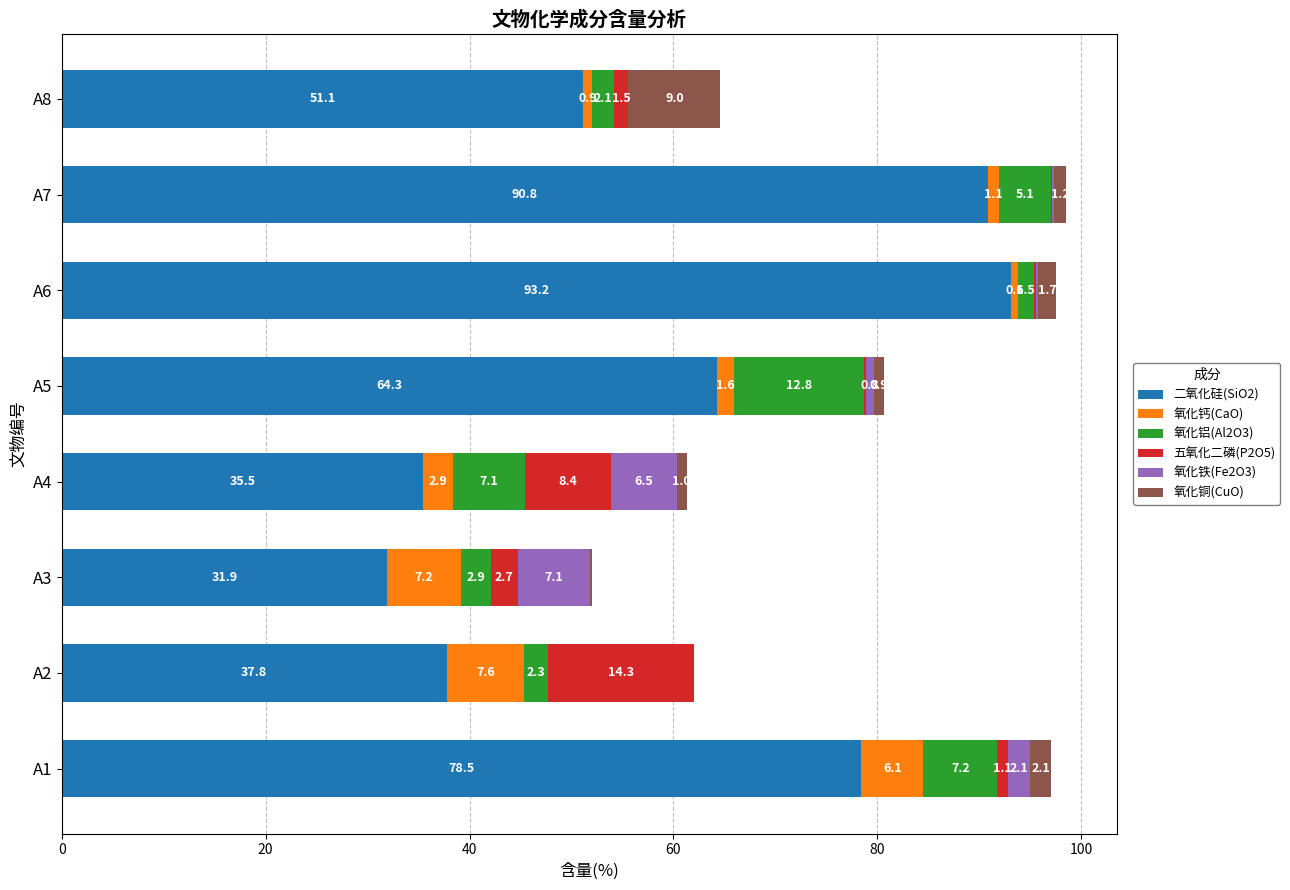

What is the total value across all series at A2?

62.0